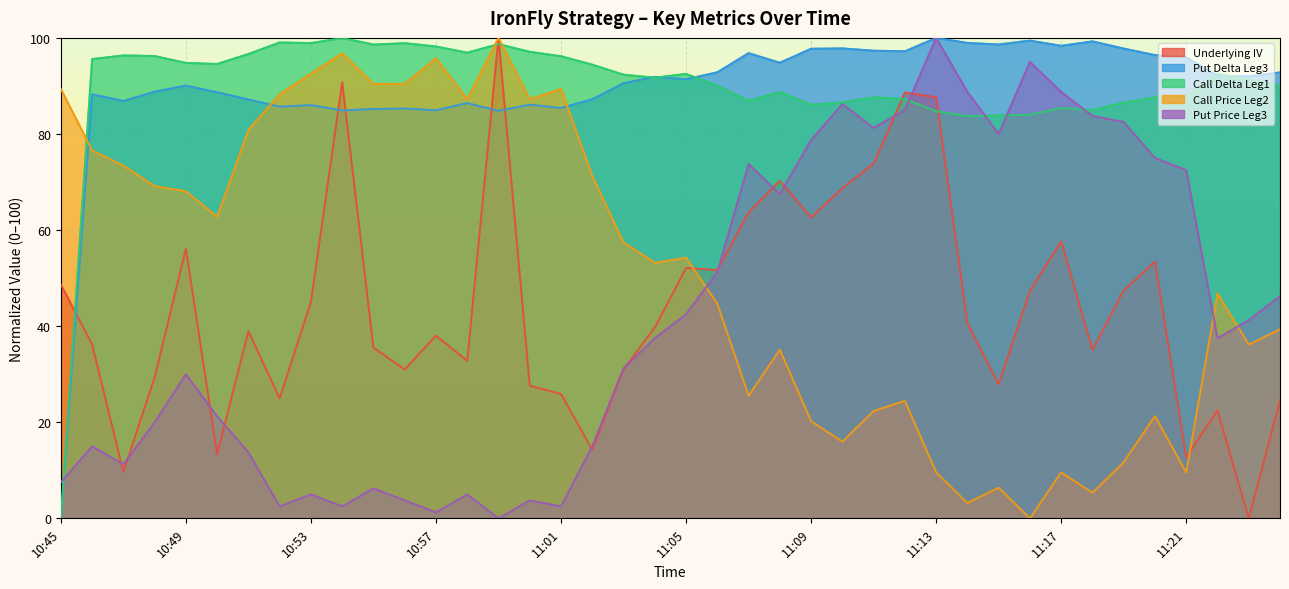

Reading left to right, extract all data points from this chart.

Underlying IV: 48.7	36.2	9.6	29.3	56.1	13.4	38.9	25.0	45.1	90.7	35.5	31.0	38.0	32.8	100.0	27.6	25.9	14.3	31.0	39.7	52.1	51.7	63.7	70.2	62.6	68.7	73.8	88.6	87.7	40.6	27.9	47.4	57.6	35.1	47.4	53.4	12.7	22.5	0.0	24.5
Put Delta Leg3: 0.0	88.3	86.9	88.8	90.1	88.7	87.2	85.7	86.0	84.9	85.2	85.3	84.9	86.4	84.8	86.1	85.4	87.2	90.6	91.9	91.4	92.8	96.8	94.8	97.7	97.8	97.3	97.2	100.0	99.0	98.6	99.4	98.4	99.3	97.8	96.4	96.0	92.1	92.0	92.8
Call Delta Leg1: 0.0	95.6	96.4	96.2	94.8	94.6	96.7	99.1	98.9	100.0	98.6	98.9	98.2	96.9	98.7	97.1	96.2	94.4	92.4	91.7	92.5	90.0	86.9	88.7	86.1	86.6	87.6	87.3	84.7	83.7	83.8	84.0	85.4	85.0	86.6	87.6	87.8	92.5	91.3	90.0
Call Price Leg2: 89.4	76.6	73.4	69.1	68.1	62.8	80.9	88.3	92.6	96.8	90.4	90.4	95.7	87.2	100.0	87.2	89.4	71.3	57.4	53.2	54.3	44.7	25.5	35.1	20.2	16.0	22.3	24.5	9.6	3.2	6.4	0.0	9.6	5.3	11.7	21.3	9.6	46.8	36.2	39.4
Put Price Leg3: 7.5	15.0	11.2	20.0	30.0	21.2	13.7	2.5	5.0	2.5	6.2	3.7	1.2	5.0	0.0	3.7	2.5	15.0	31.2	37.5	42.5	51.2	73.7	67.5	78.7	86.2	81.2	85.0	100.0	88.8	80.0	95.0	88.8	83.7	82.5	75.0	72.5	37.5	41.2	46.2